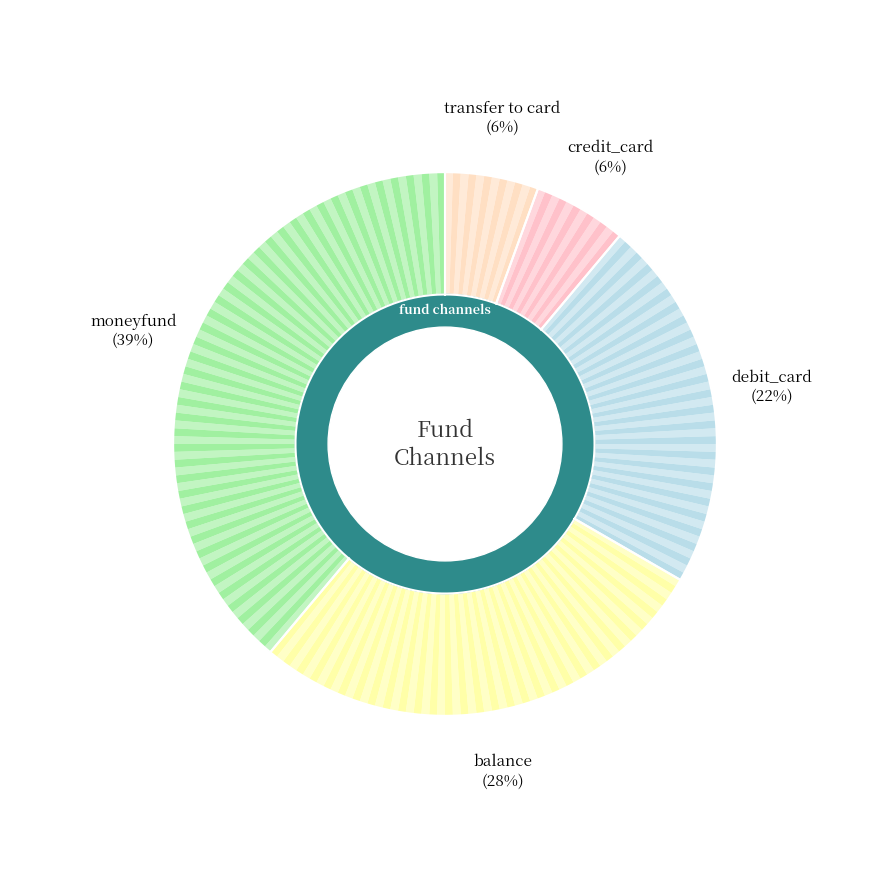

Does credit_card account for over 50% of the chart?

No